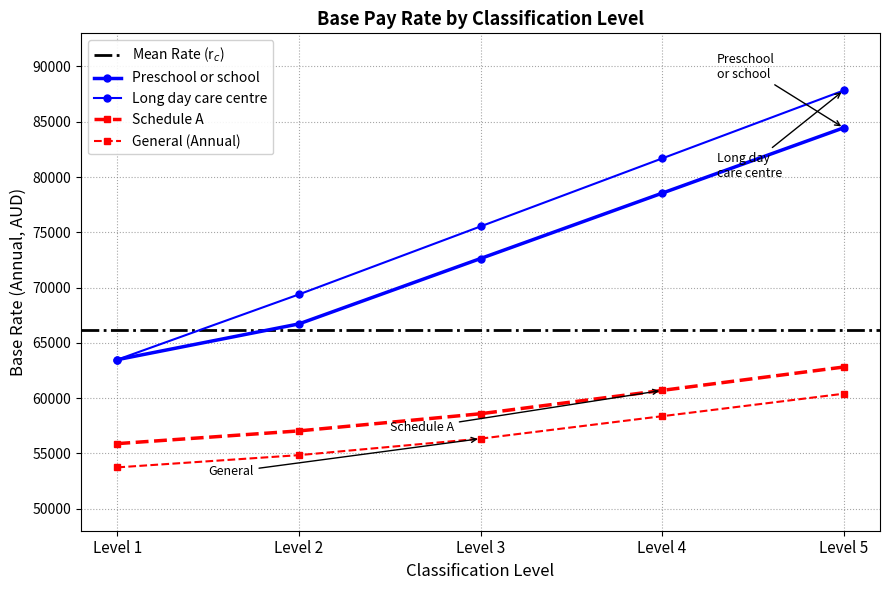

True or false: General (Annual) and Preschool or school cross at least once.

False